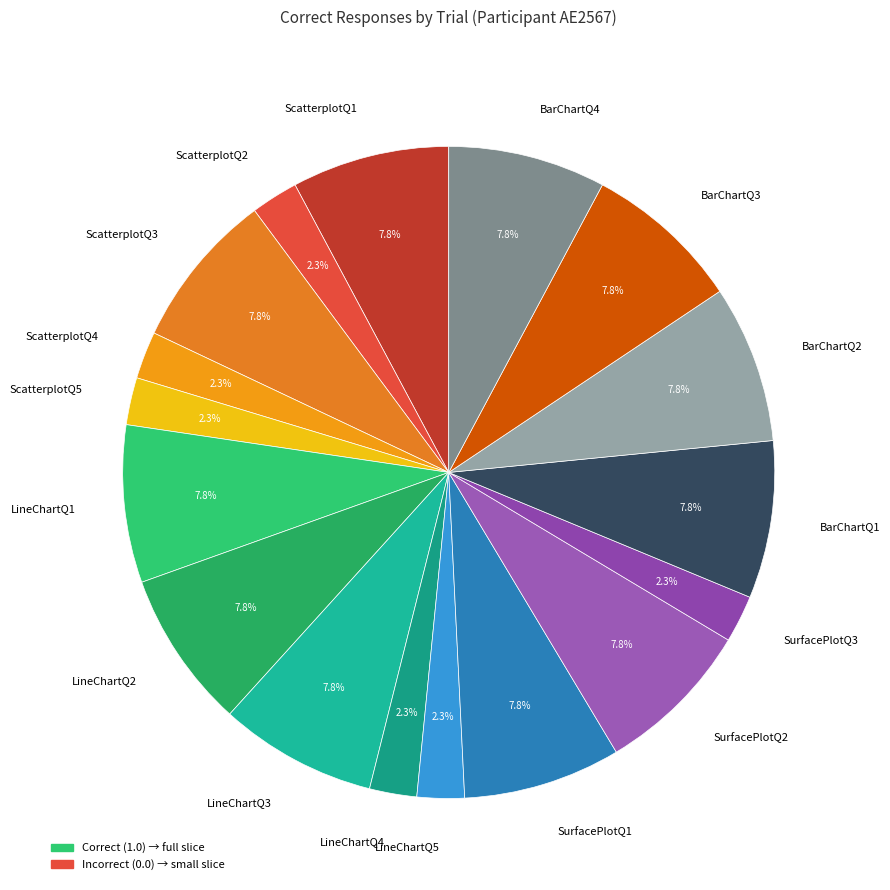

Which has a higher value, BarChartQ4 or LineChartQ5?

BarChartQ4